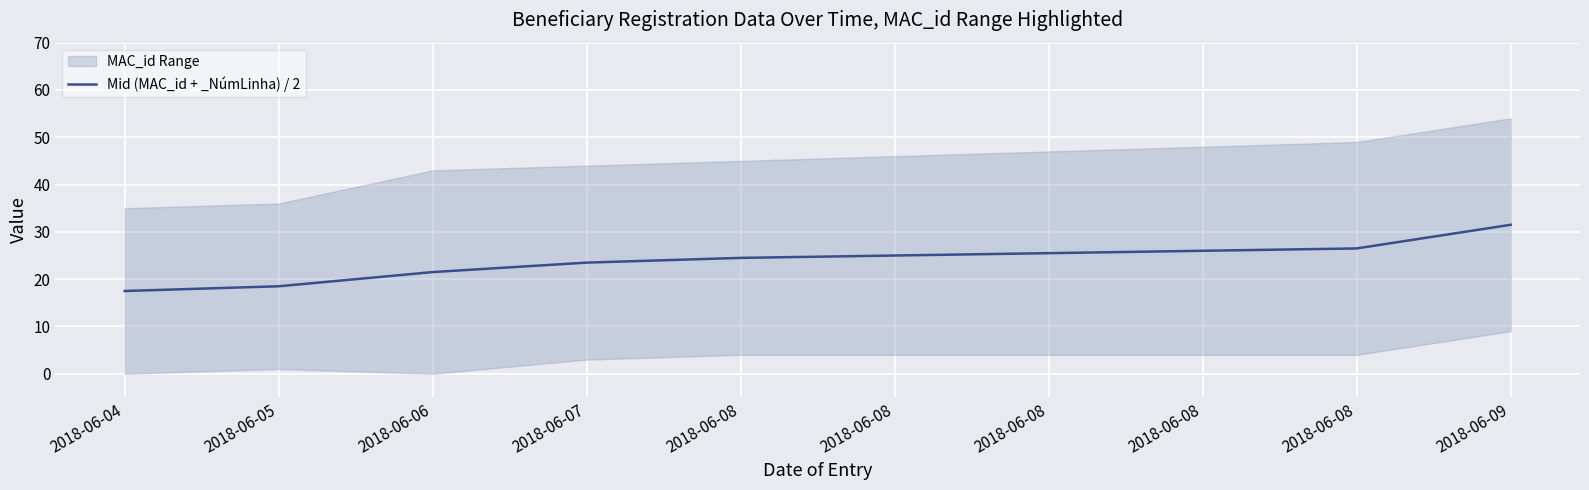

What is the difference between the second highest and minimum values?

9.0